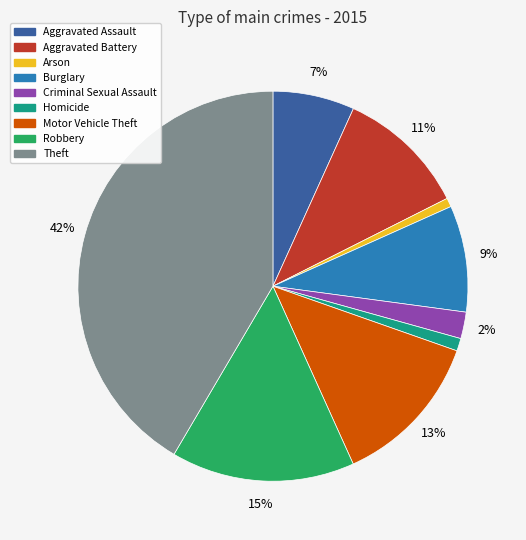

Is it true that Robbery is 15% of the pie?

True